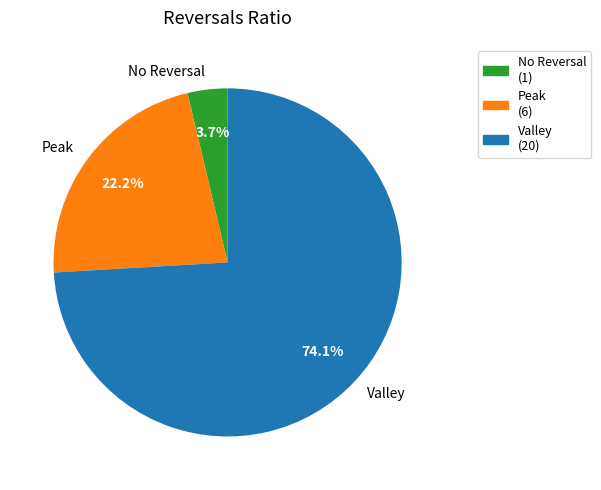

Which has a higher value, No Reversal or Peak?

Peak